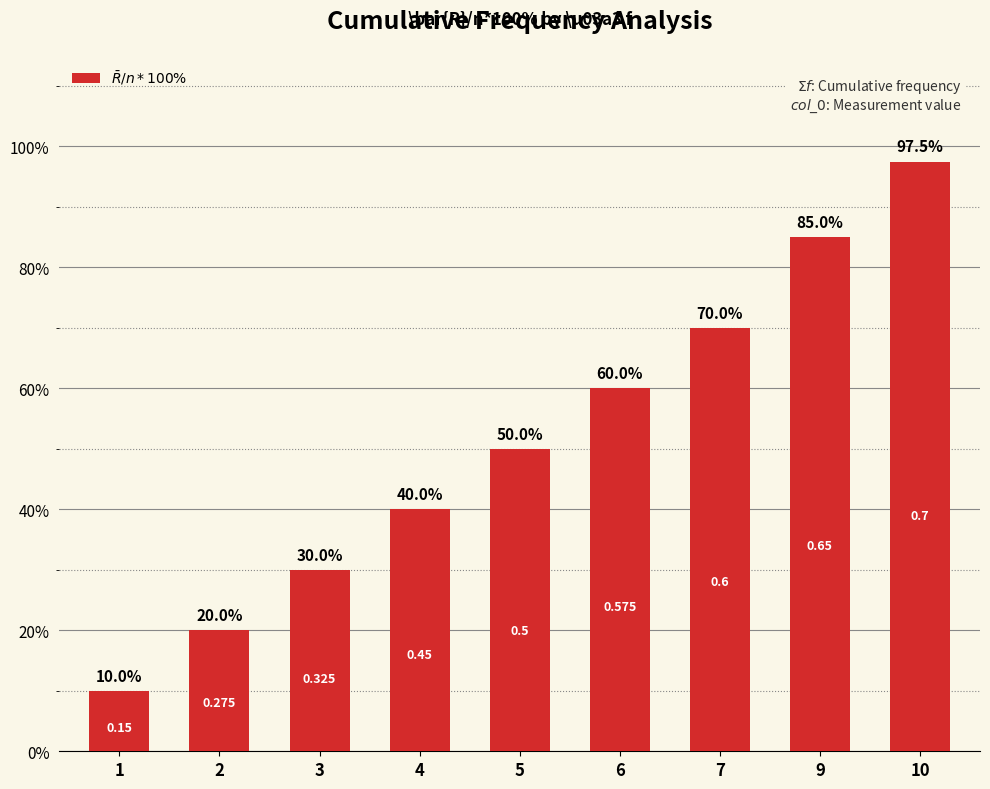

What is the change in value from 3 to 7?

+0.4